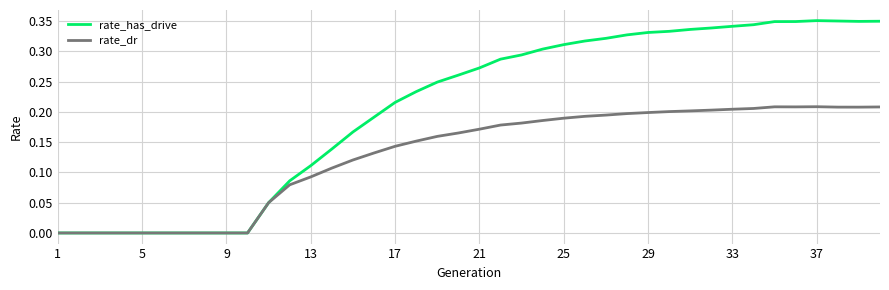

Rank the series by their average value, from lowest to highest.

rate_dr, rate_has_drive